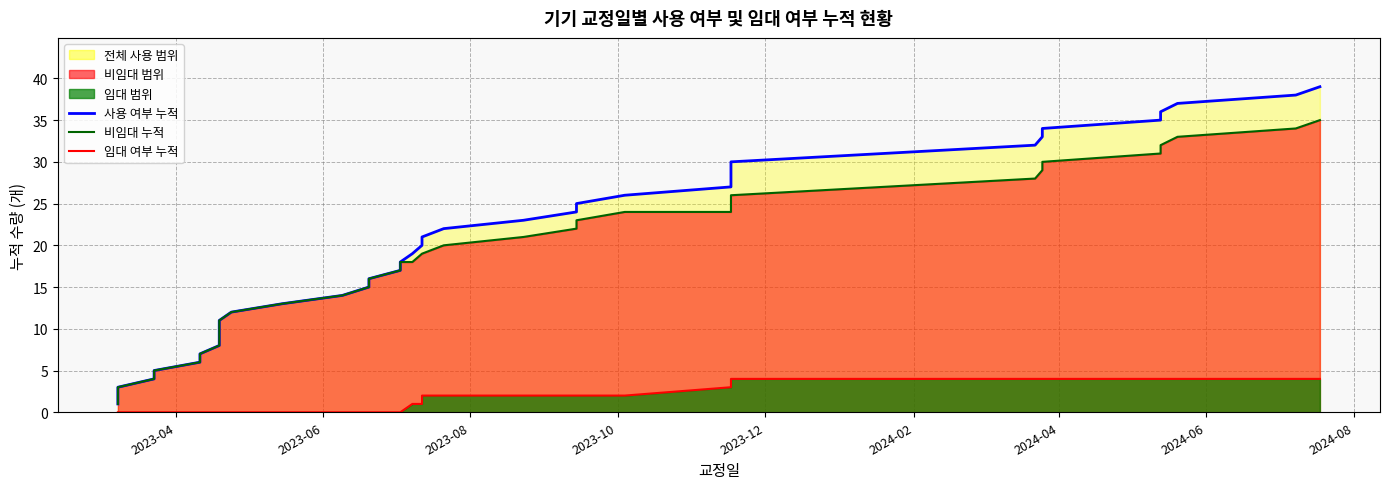

True or false: 사용 여부 누적 and 비임대 누적 (사용-임대) intersect in this chart.

False